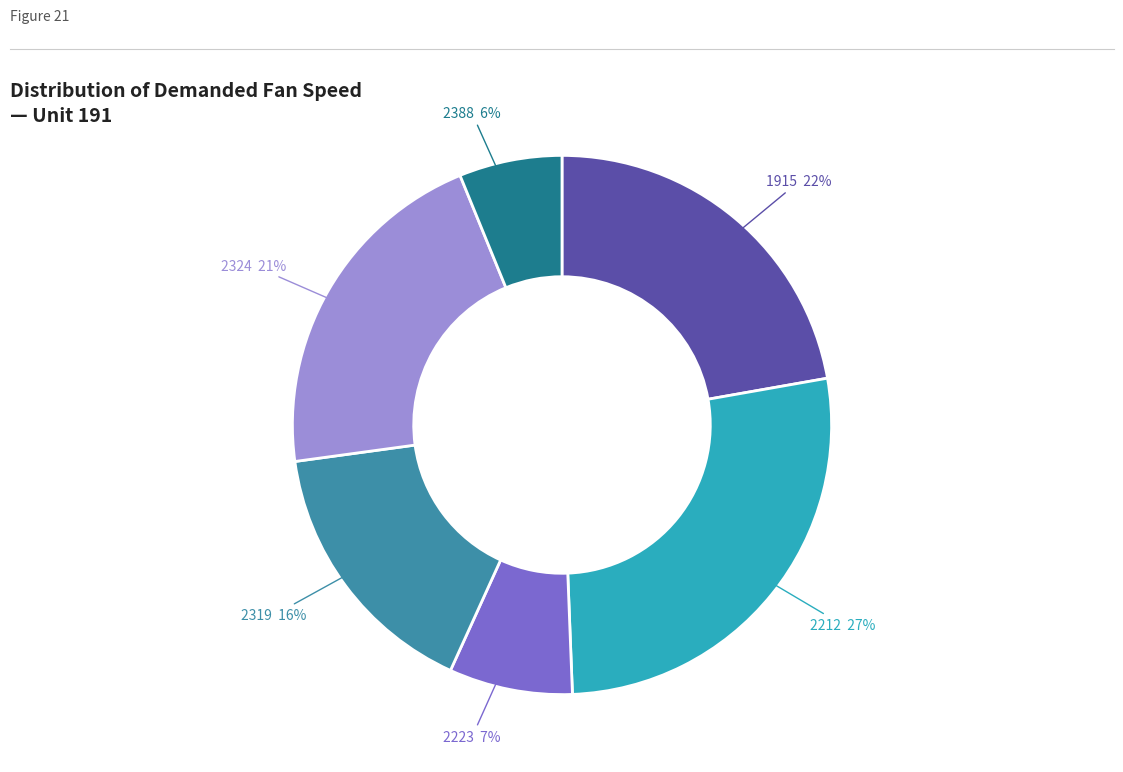

To the nearest percent, what is the difference between the largest and smallest slice percentages?

21%